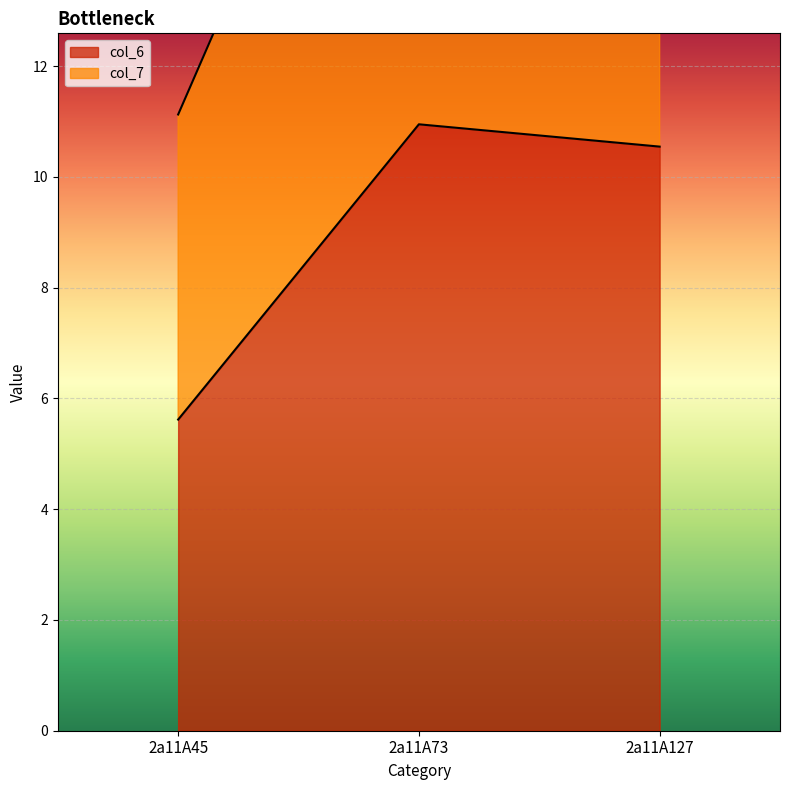

Rank the categories by col_6 value from lowest to highest.

2a11A45, 2a11A127, 2a11A73